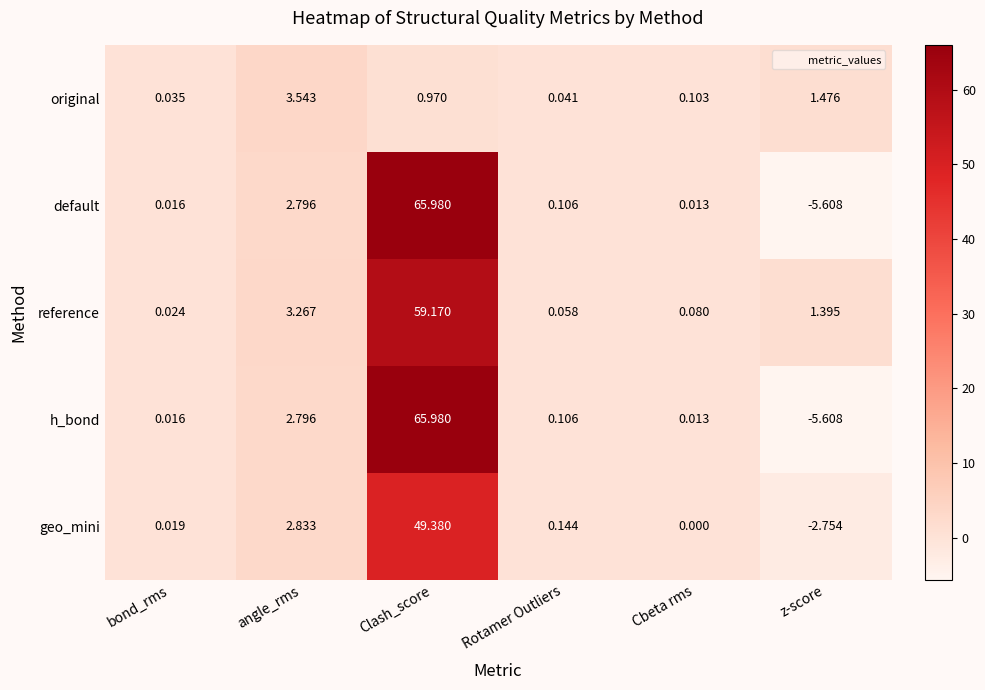

At which label is default closest to 30?

angle_rms